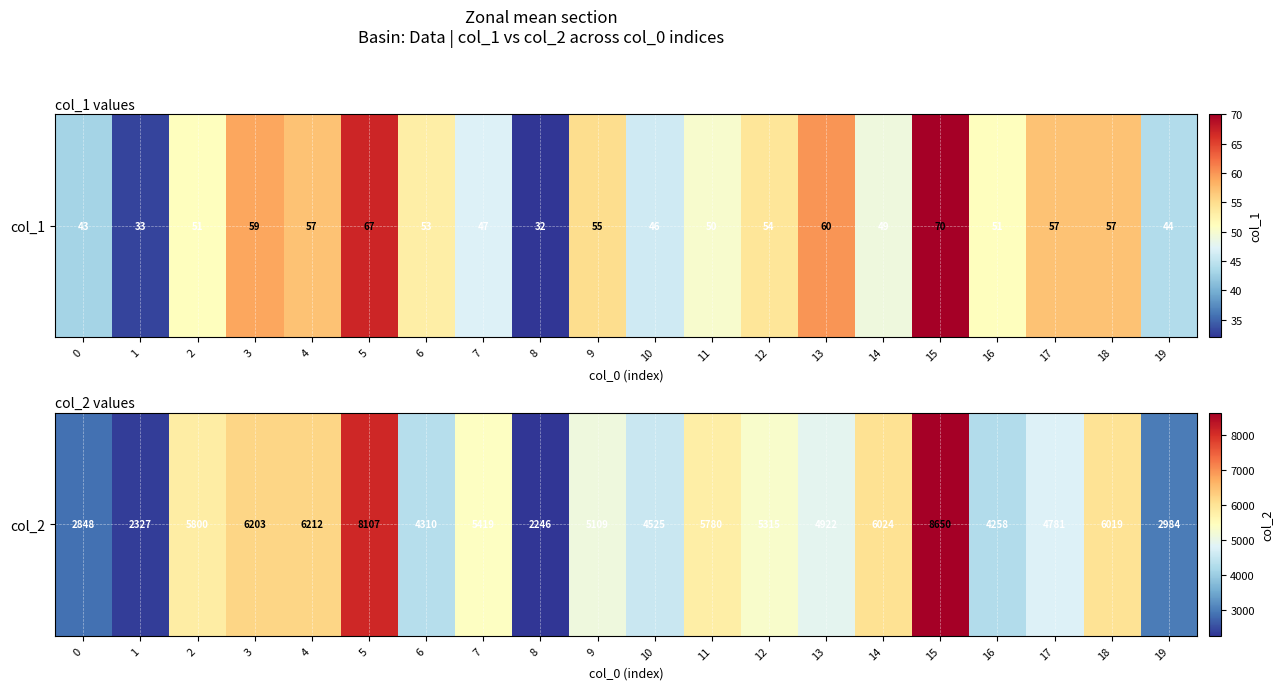

The chart shows a value of 5419 at 7. True or false?

True